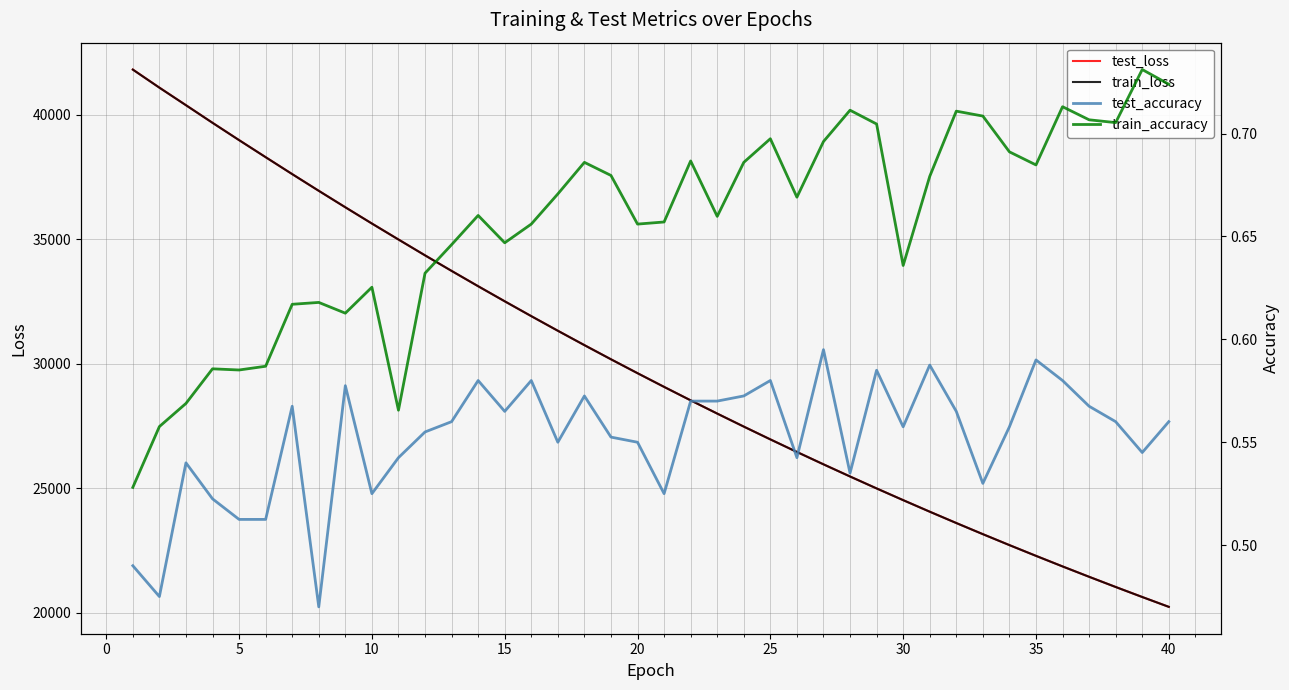

At which category does train_accuracy reach its first local peak?

10